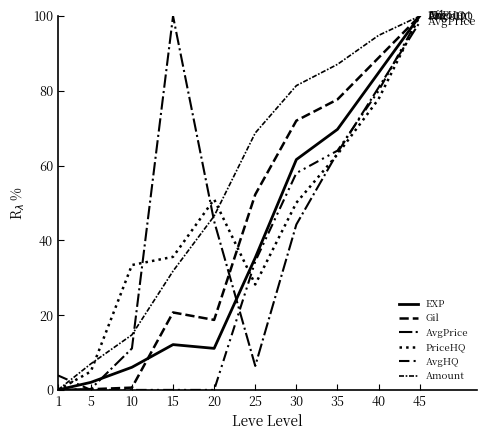

At which label does Gil first exceed 52?

25